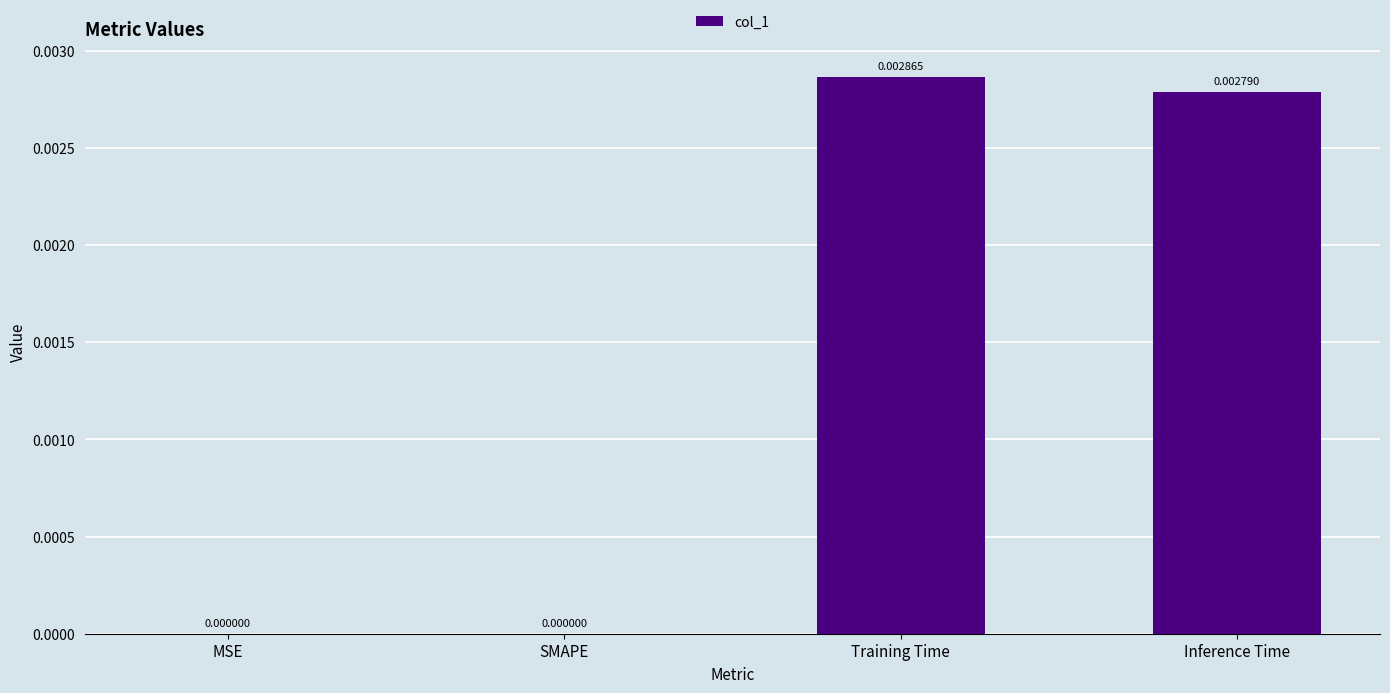

Which label corresponds to the largest value in the chart?

Training Time